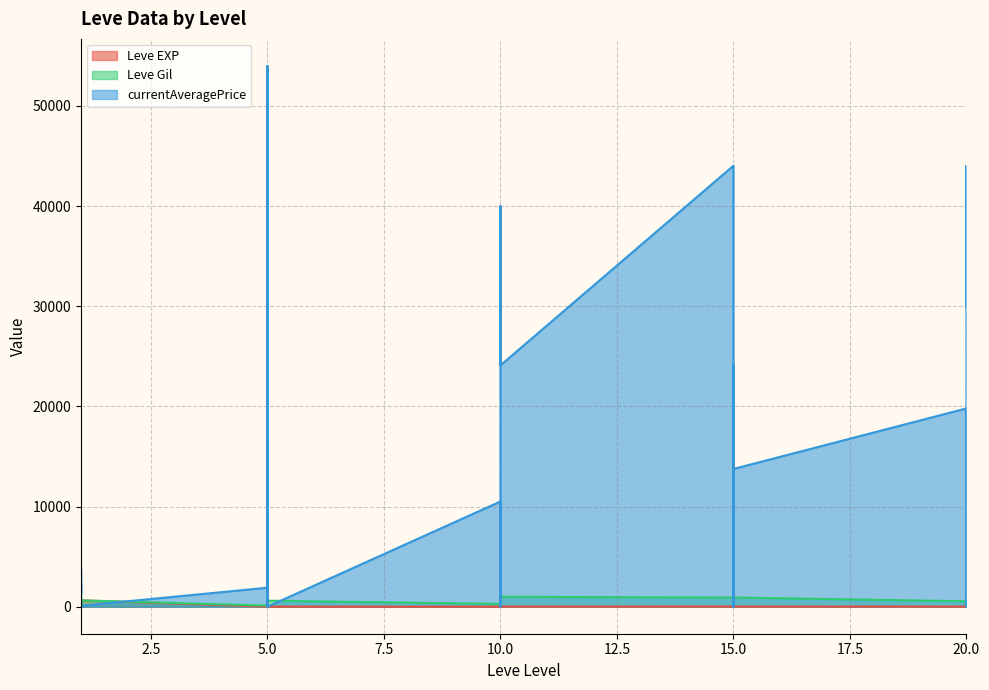

Reading right to left, transcribe all the data shown in this chart.

Leve EXP: 20=8	20=12	20=17	20=28	20=16	20=9	15=14	15=18	15=24	15=7	15=13	15=18	10=9	10=13	10=9	10=3	10=7	10=4	5=3	5=2	5=5	5=2	5=6	5=4	1=630	1=1	1=1	1=630	1=1	1=1
Leve Gil: 20=570	20=960	20=120	20=10	20=800	20=540	15=920	15=910	15=790	15=170	15=40	15=910	10=990	10=90	10=430	10=780	10=880	10=280	5=600	5=490	5=220	5=790	5=840	5=110	1=630	1=690	1=160	1=112	1=690	1=330
currentAveragePrice: 20=29920	20=44035	20=29000	20=27500	20=0	20=19800	15=13753	15=24101	15=0	15=321	15=0	15=44035	10=24101	10=40000	10=20000	10=1164	10=0	10=10505	5=0	5=16933	5=0	5=3400	5=54000	5=1894	1=94	1=2219	1=1893	1=1300	1=3763	1=1820